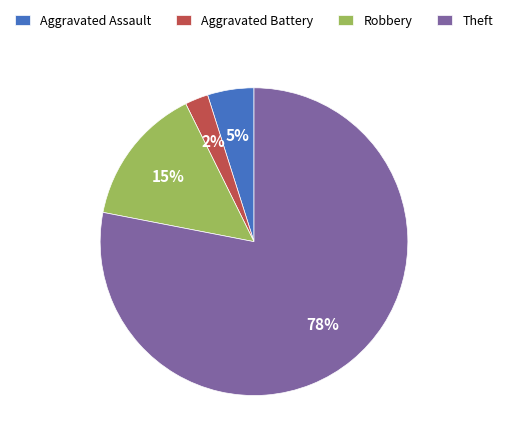

Do Robbery and Aggravated Battery together represent more than half of the pie?

No